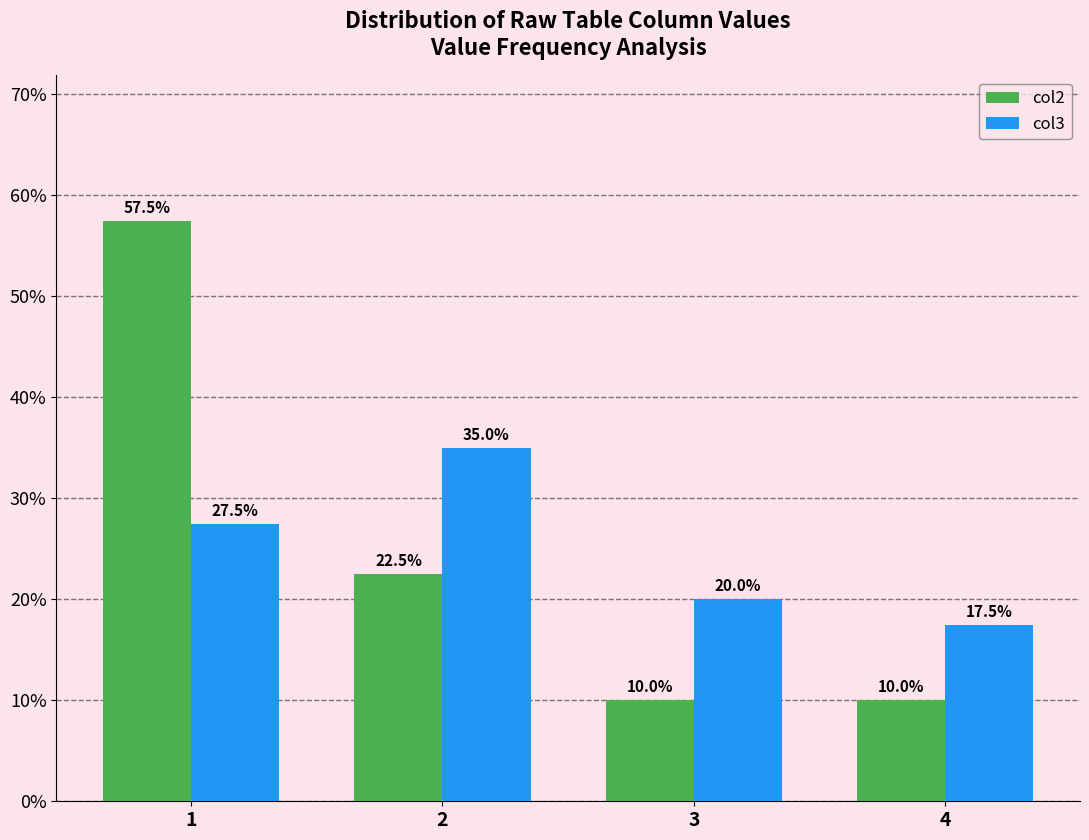

How many bars are there in total?

8